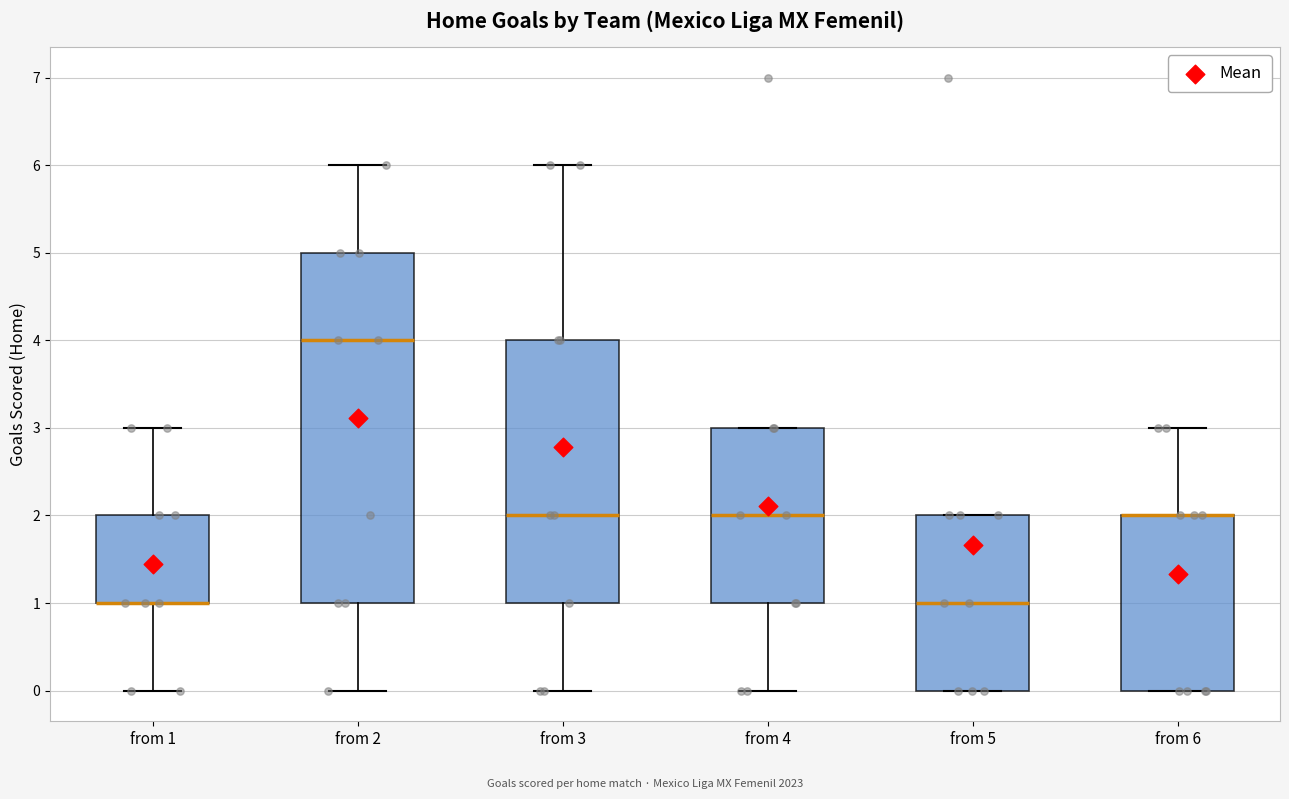

Which box is the tallest, from its lower edge to its upper edge?

from 2